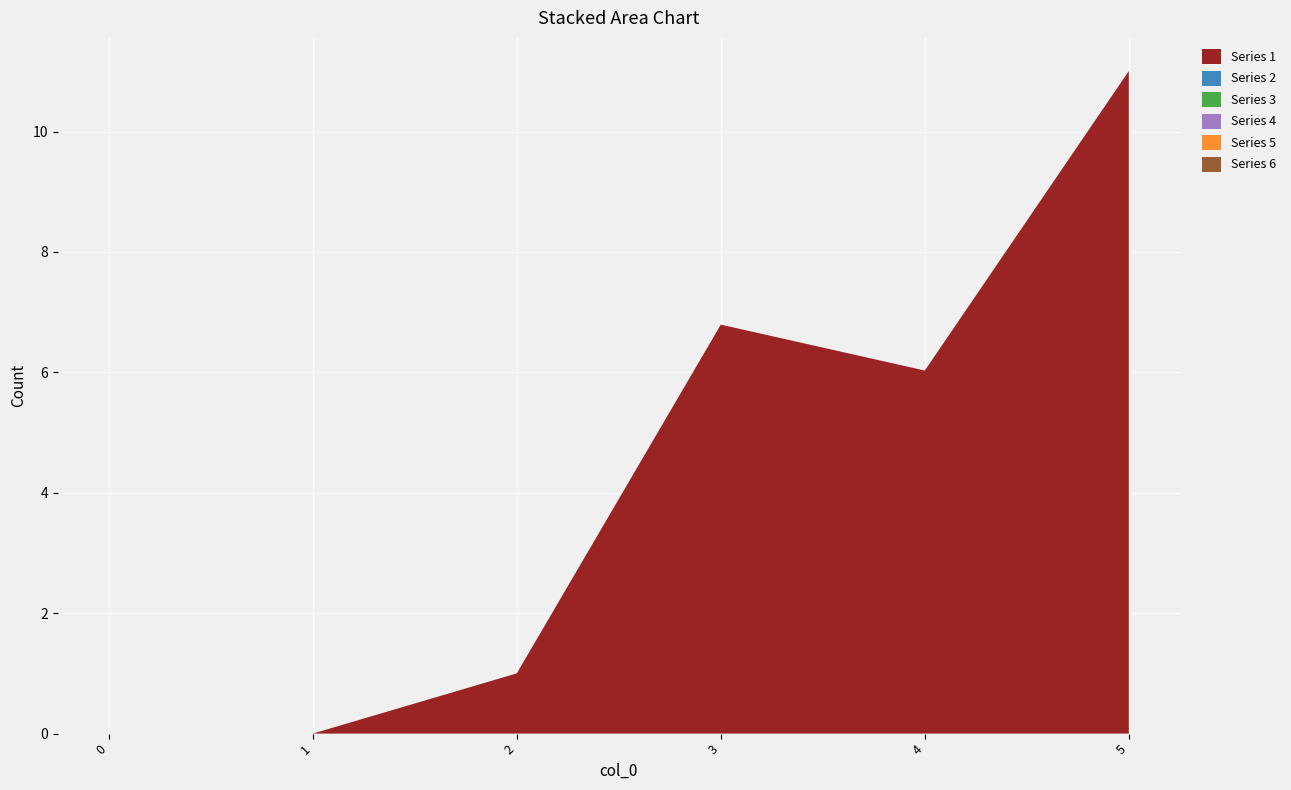

Reading left to right, what are all the values shown in this chart?

Series 1: 0.0	0.0	1.0	6.8	6.0	11.0
Series 2: 0.0	0.0	0.0	0.0	0.0	0.0
Series 3: 0.0	0.0	0.0	0.0	0.0	0.0
Series 4: 0.0	0.0	0.0	0.0	0.0	0.0
Series 5: 0.0	0.0	0.0	0.0	0.0	0.0
Series 6: 0.0	0.0	0.0	0.0	0.0	0.0